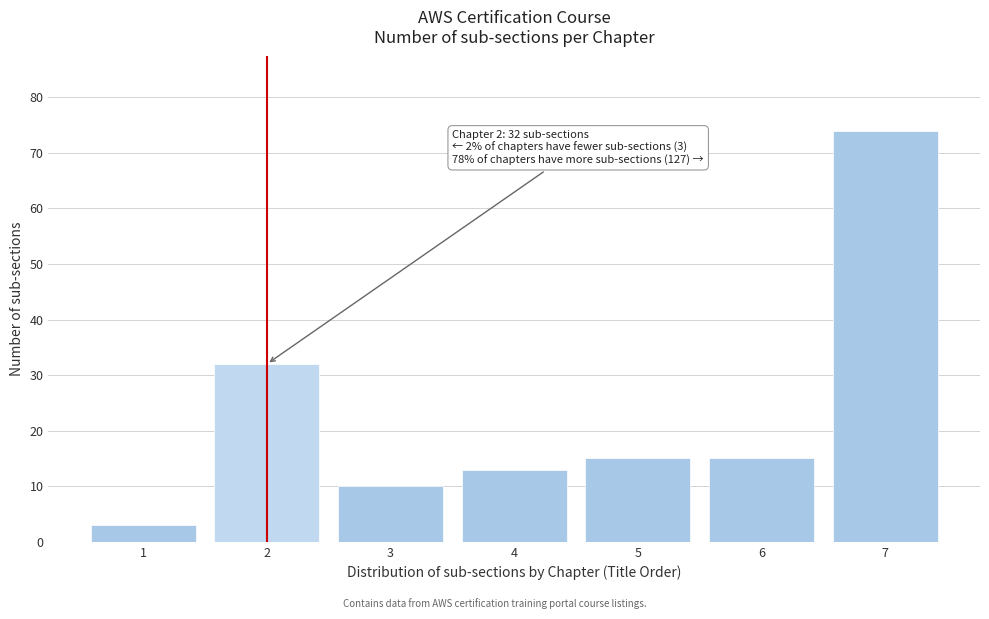

Reading right to left, extract all data points from this chart.

7=74	6=15	5=15	4=13	3=10	2=32	1=3